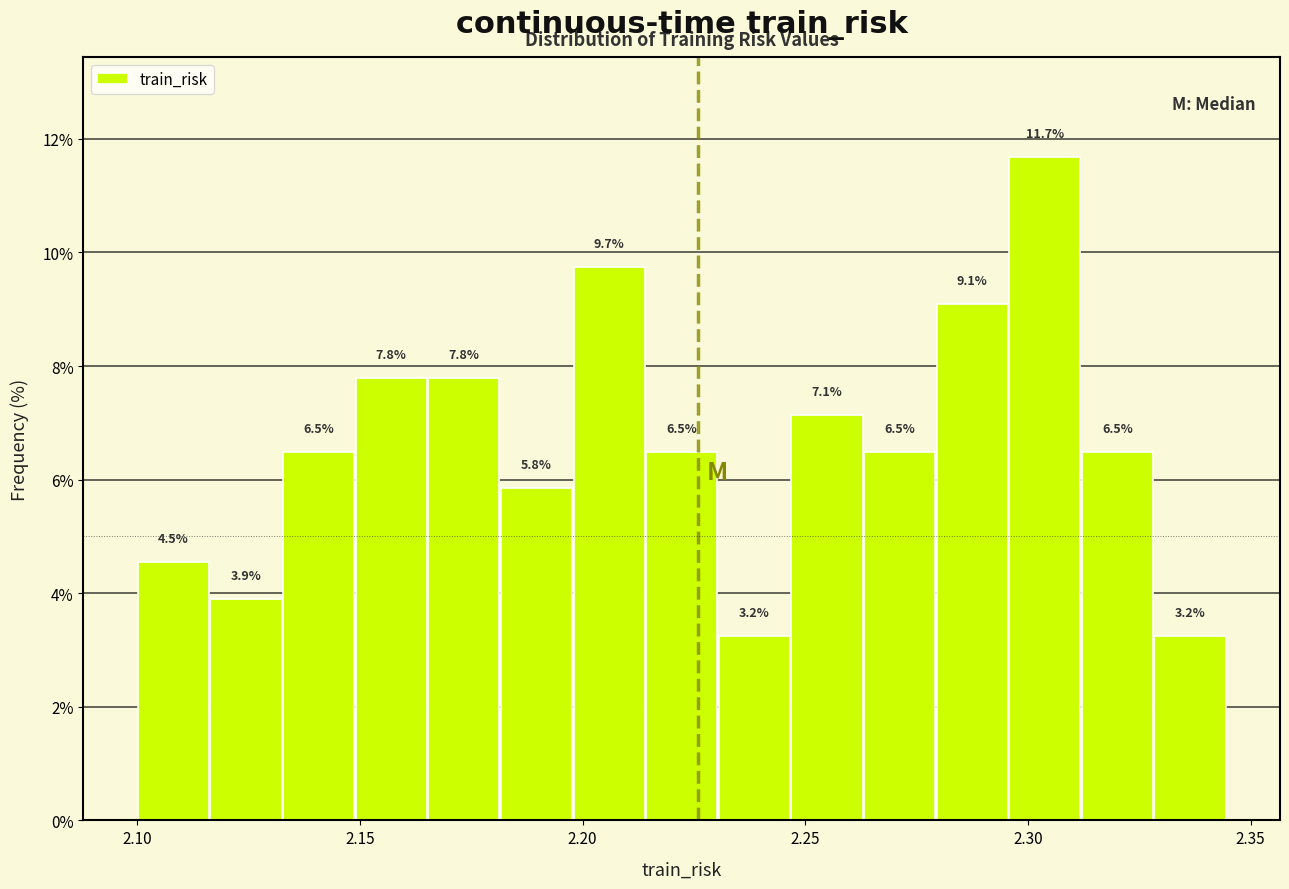

Around what value on the x-axis is the tallest bar? Give the approximate position of its centre, as read against the axis.

2.305